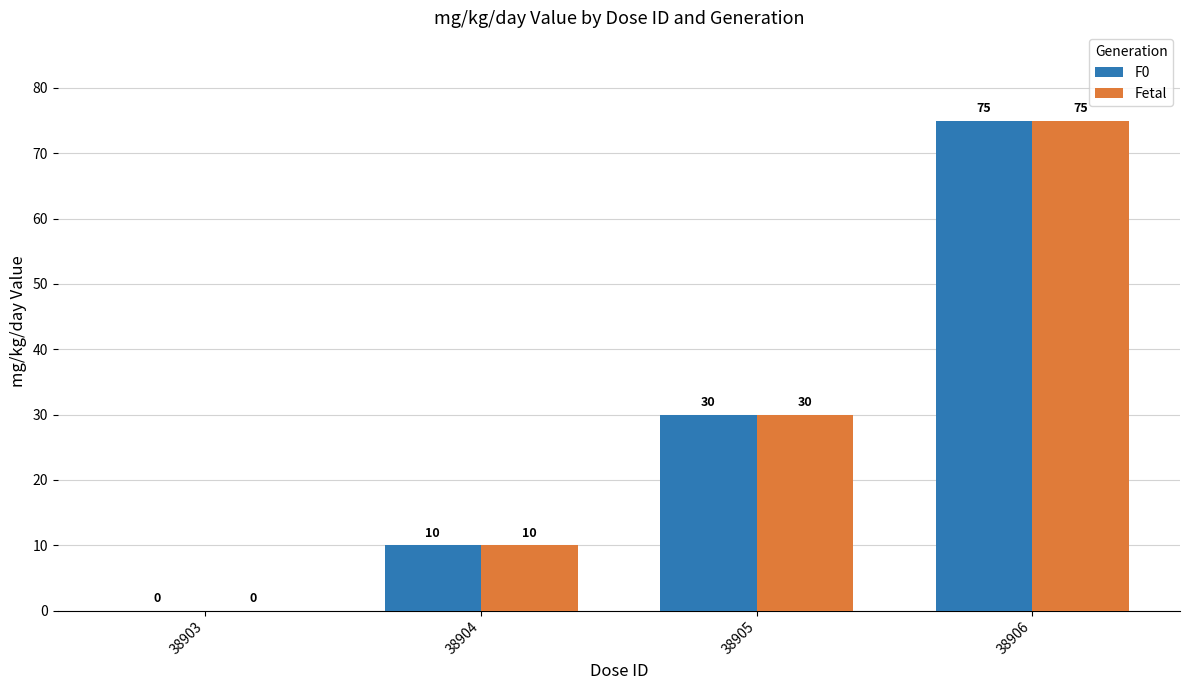

The value of Fetal at 38904 is 2. True or false?

False